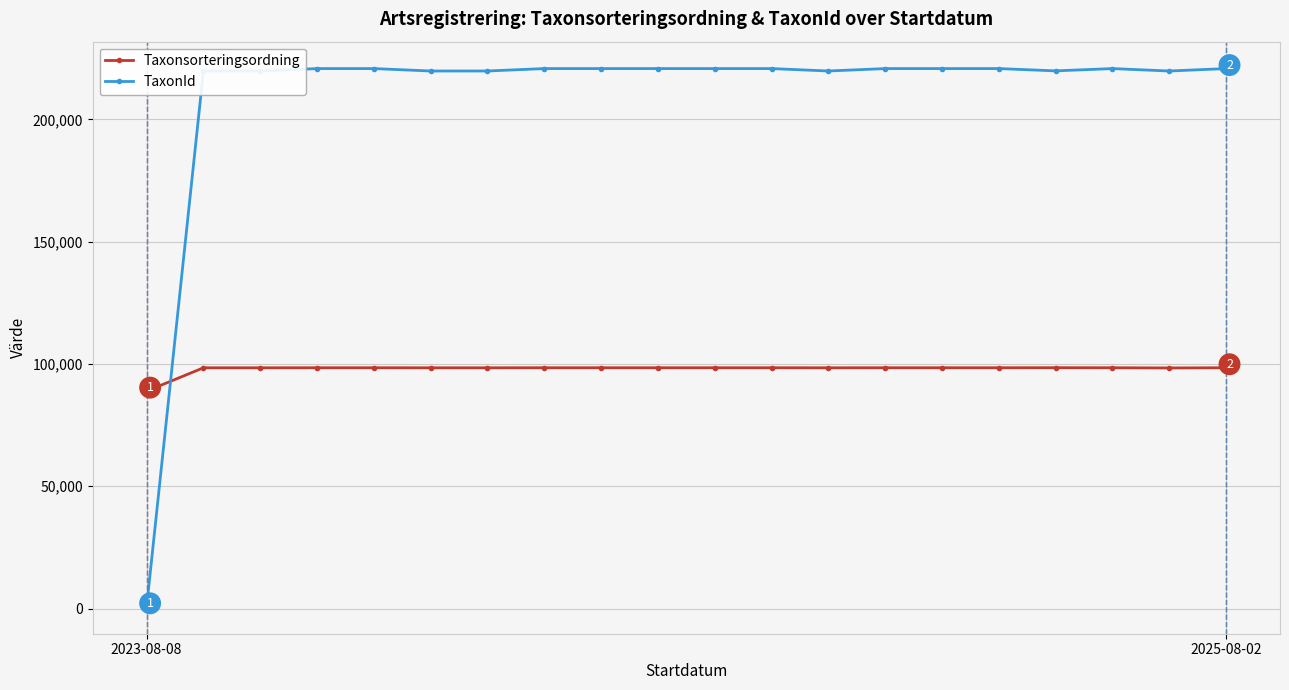

At how many categories does at least one series exceed 150156?

19